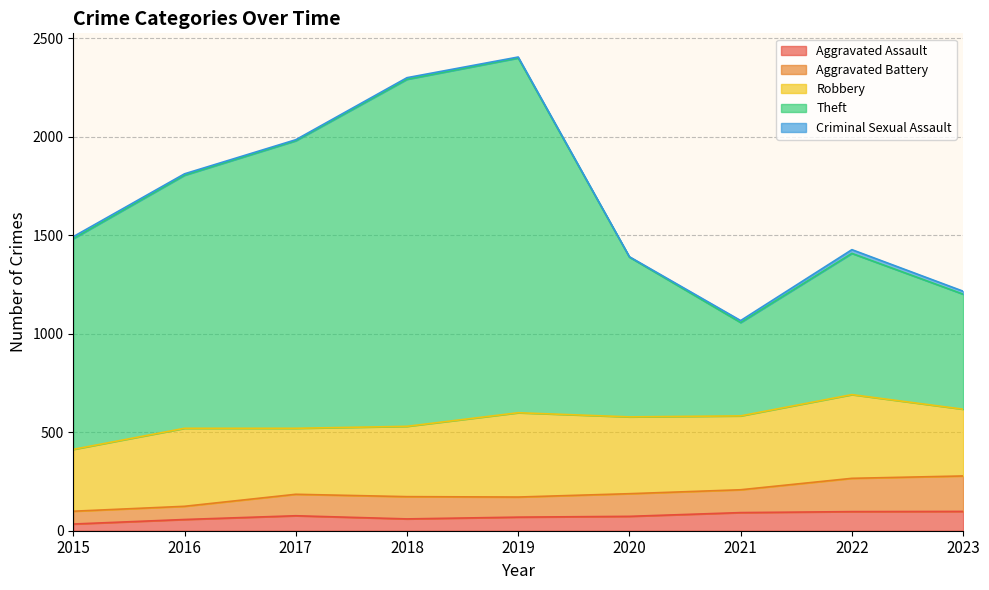

What is the highest value of the Aggravated Assault series?

98